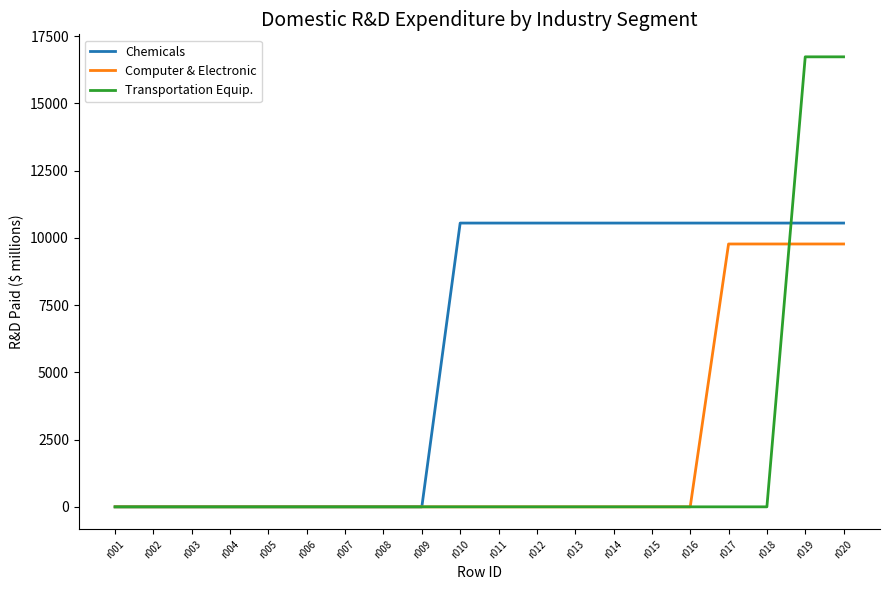

True or false: Computer & Electronic and Transportation Equip. intersect in this chart.

True